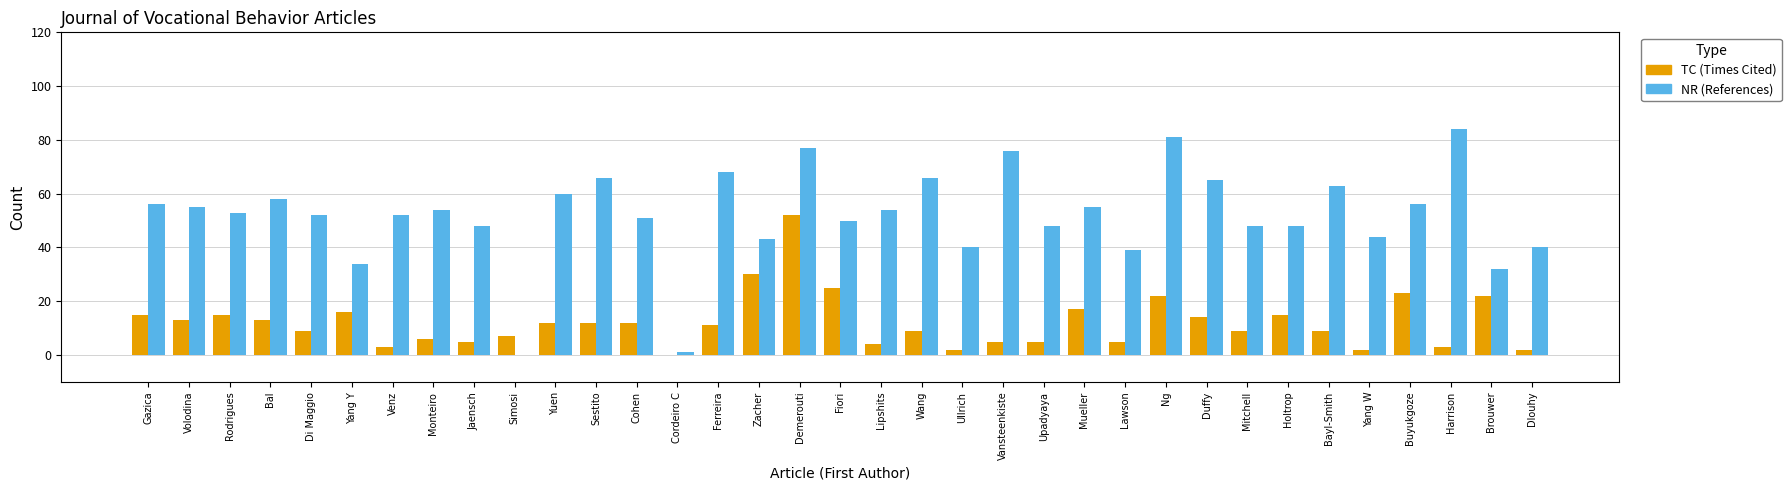

What is the greatest value displayed?

84